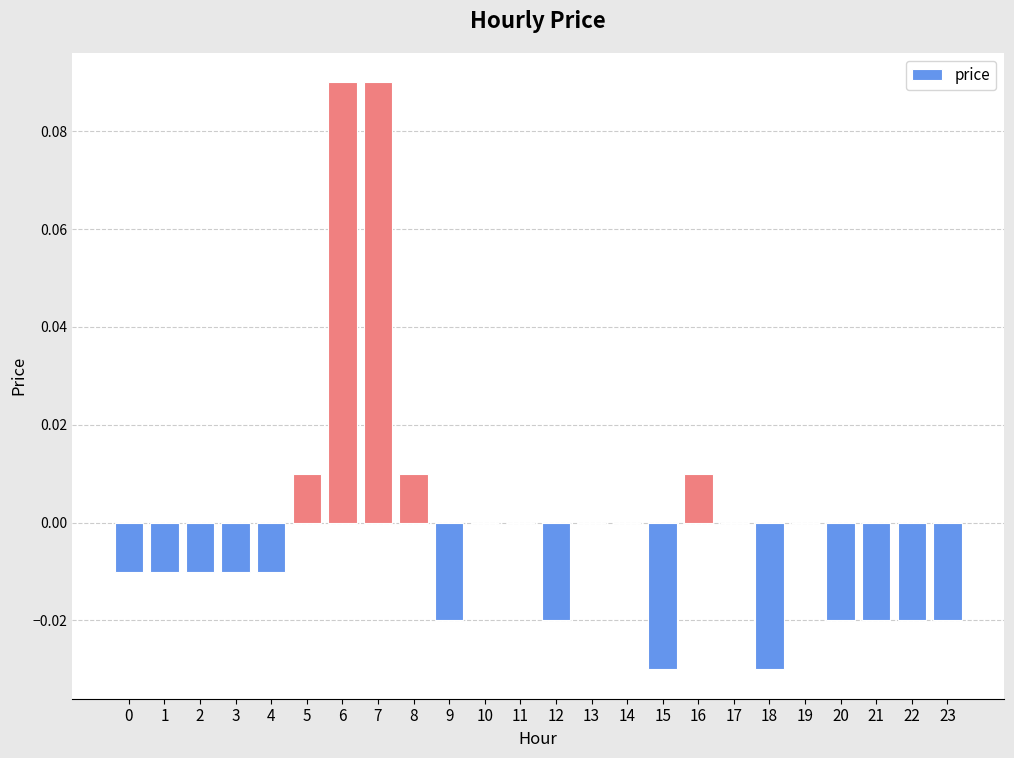

Are the bars grouped side by side (vs. stacked)?

No